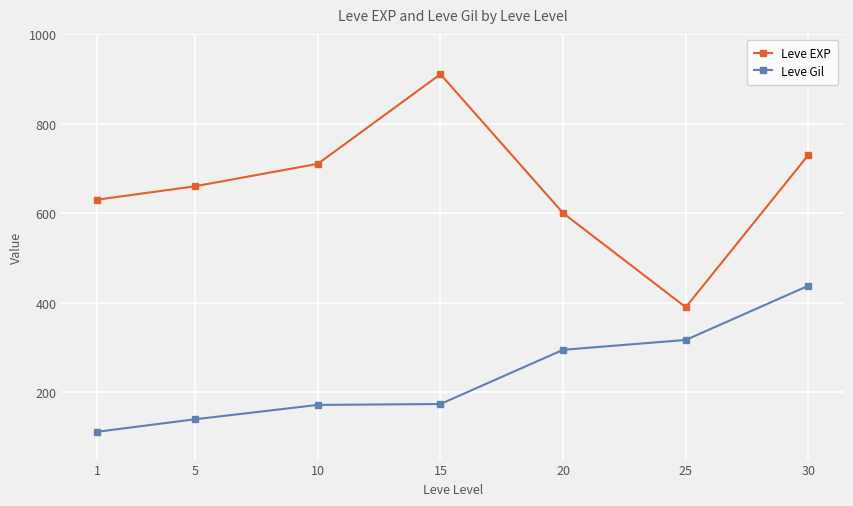

True or false: Leve EXP has more than 2 points higher than both neighbors.

False